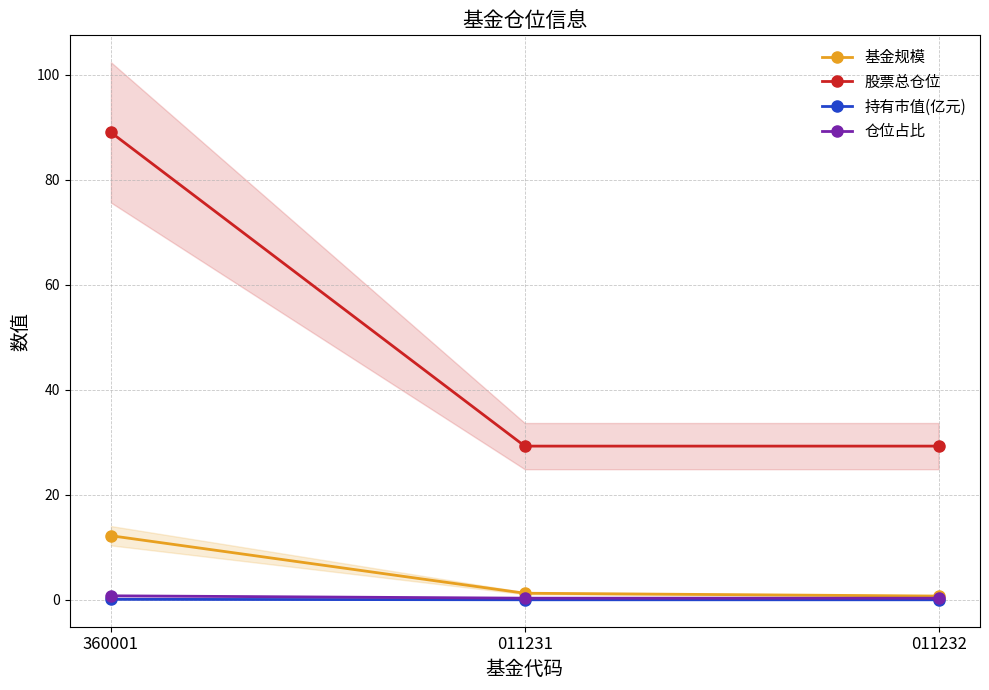

What is the difference between the maximum and minimum values in the 股票总仓位 series?

59.7